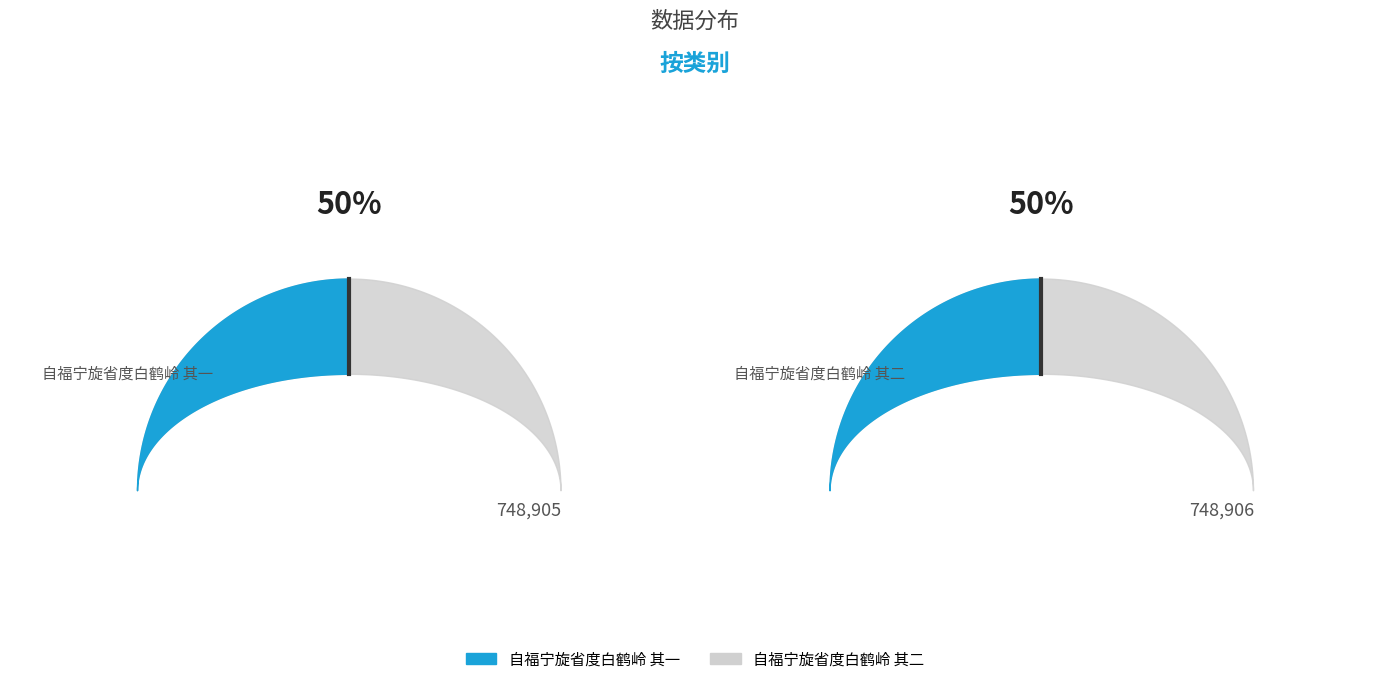

To the nearest percent, what percentage of the pie is 自福宁旋省度白鹤岭 其二?

50%